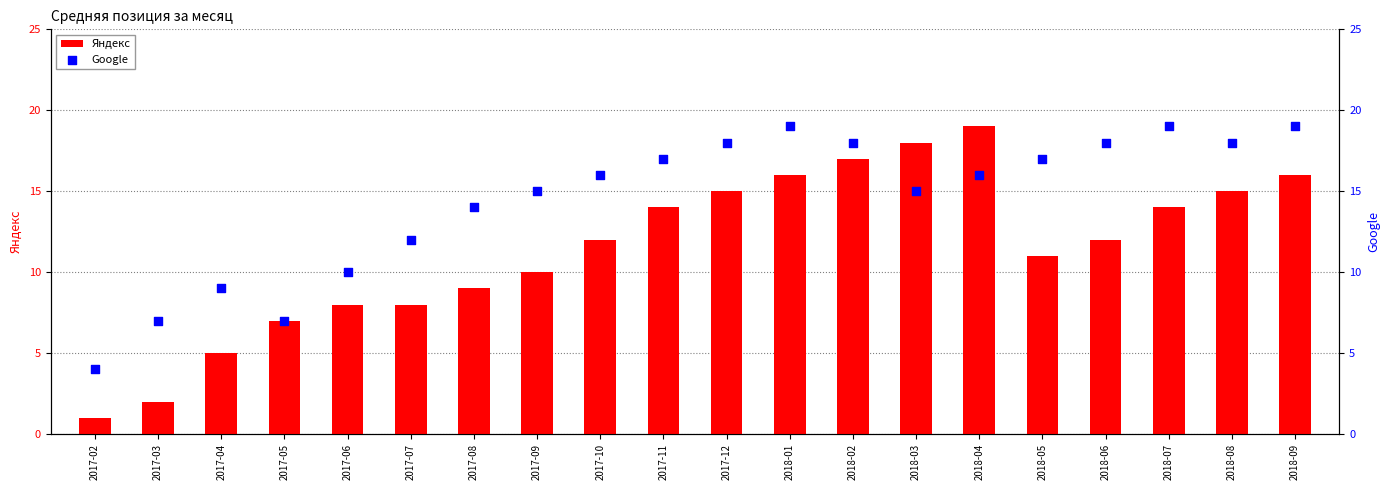

What is the total value across all series at 2018-05?

28